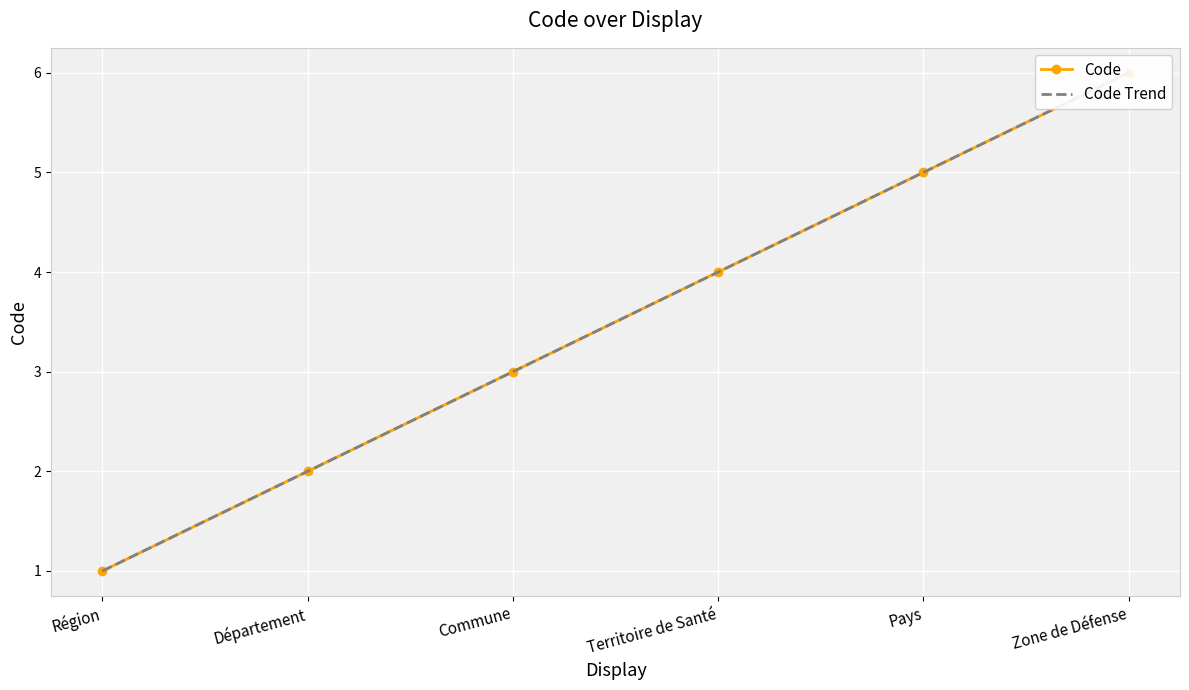

How many data points does each series have?

6